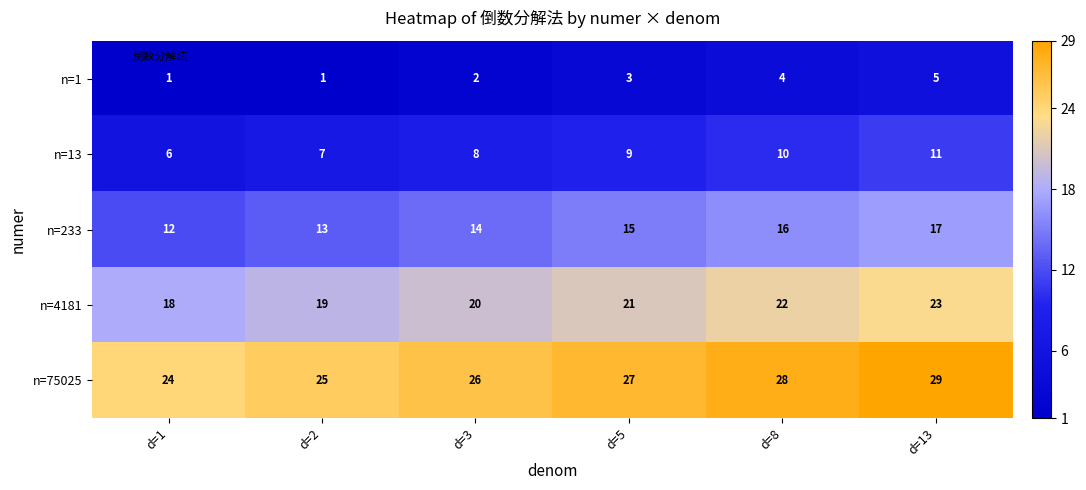

Reading left to right, what are all the values shown in this chart?

n=1: 1	1	2	3	4	5
n=13: 6	7	8	9	10	11
n=233: 12	13	14	15	16	17
n=4181: 18	19	20	21	22	23
n=75025: 24	25	26	27	28	29